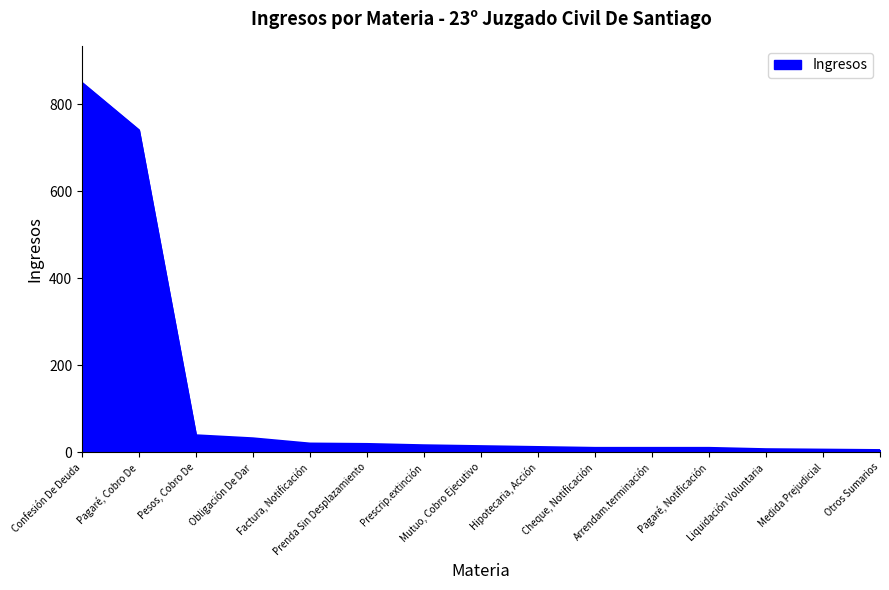

True or false: the data shows 19 at Prenda Sin Desplazamiento.

True